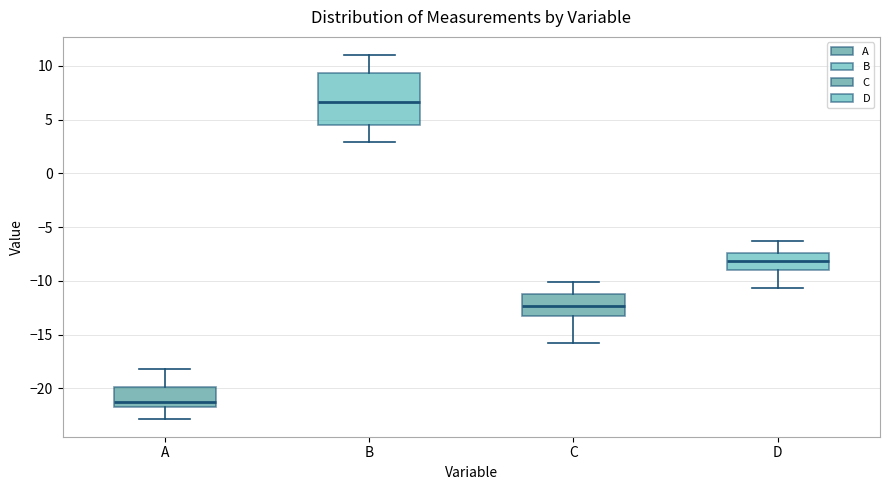

Reading left to right, transcribe this box plot: for each box, give where its median line is, the range the box spans, and where its two whiskers end, as read against the y-axis. The values are not printed on the chart, so give them approximately, as read against the axis.

A: median -21.0, box -22.0 to -20.0, whiskers -23.0 to -18.0
B: median 6.5, box 4.5 to 9.5, whiskers 3.0 to 11.0
C: median -12.5, box -13.0 to -11.0, whiskers -16.0 to -10.0
D: median -8.0, box -9.0 to -7.5, whiskers -10.5 to -6.5